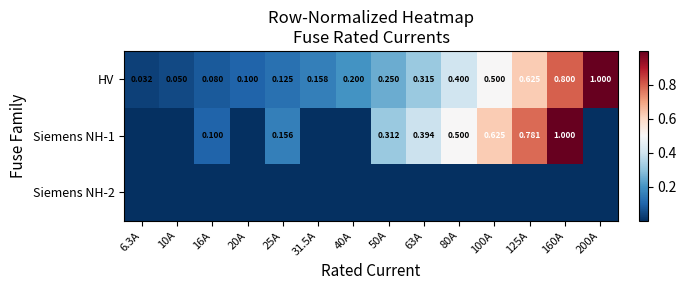

Is the value of HV at 16A greater than the value of Siemens NH-1 at 80A?

No